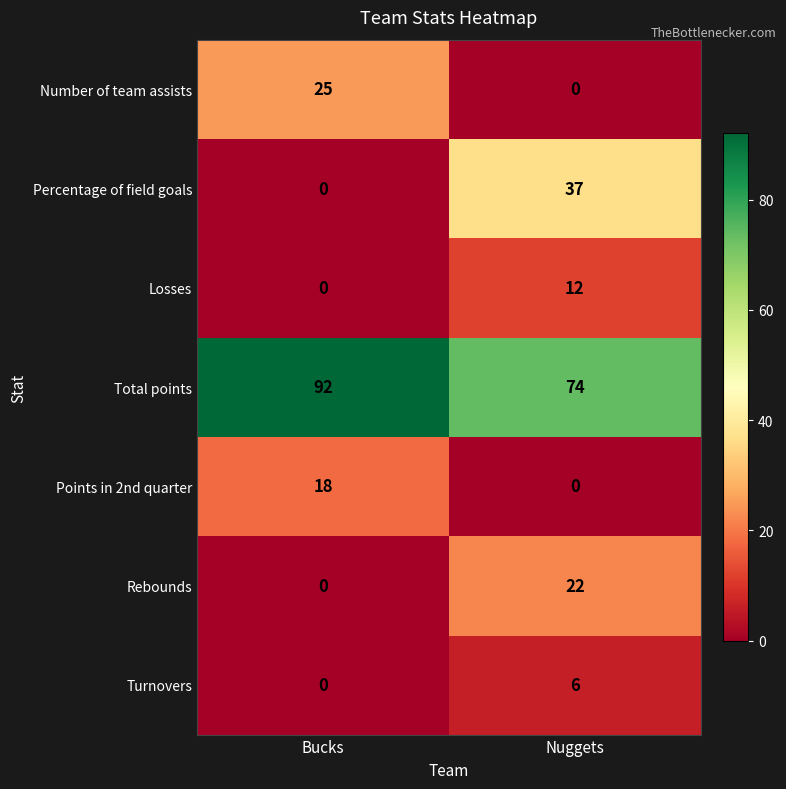

At how many categories does at least one series exceed 83?

1